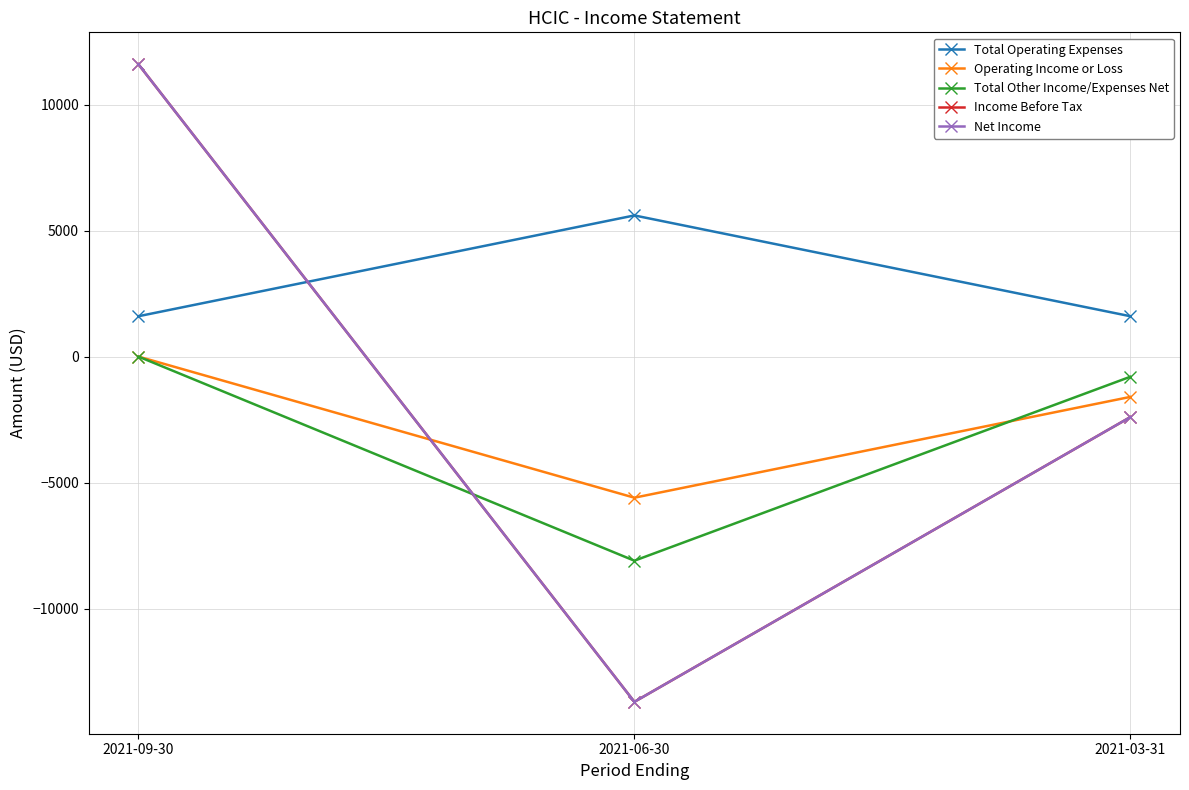

Which series changed the most between 2021-09-30 and 2021-03-31?

Income Before Tax